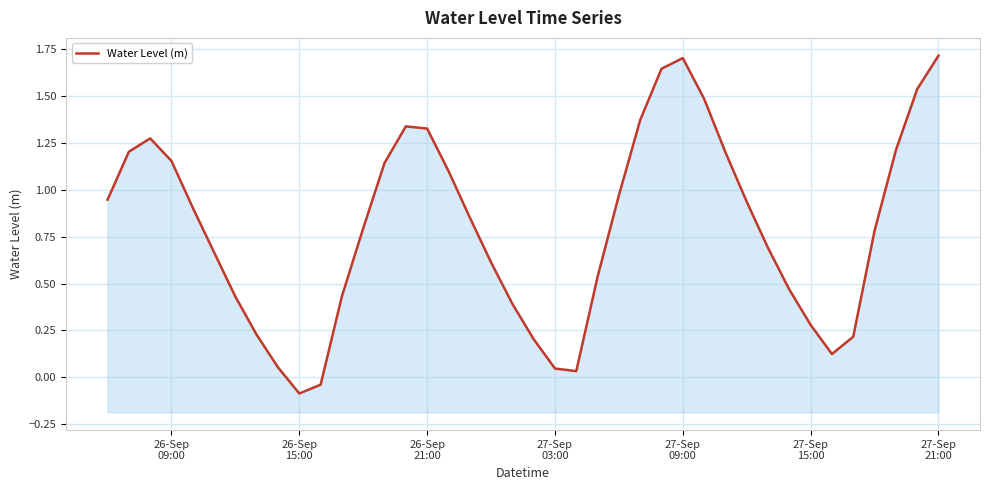

What is the sum of all values?

31.9